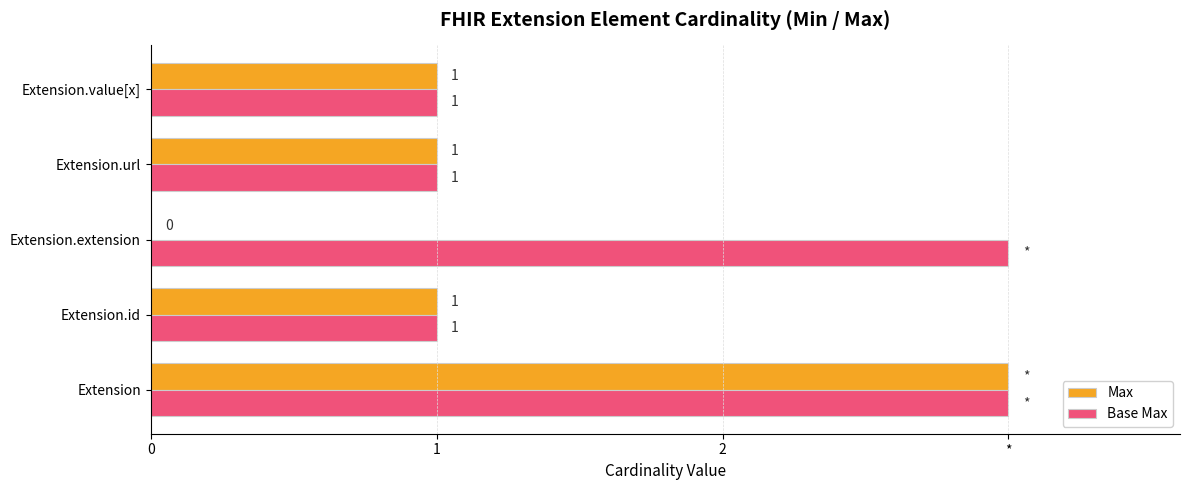

What are all the series names shown in the legend?

Max, Base Max